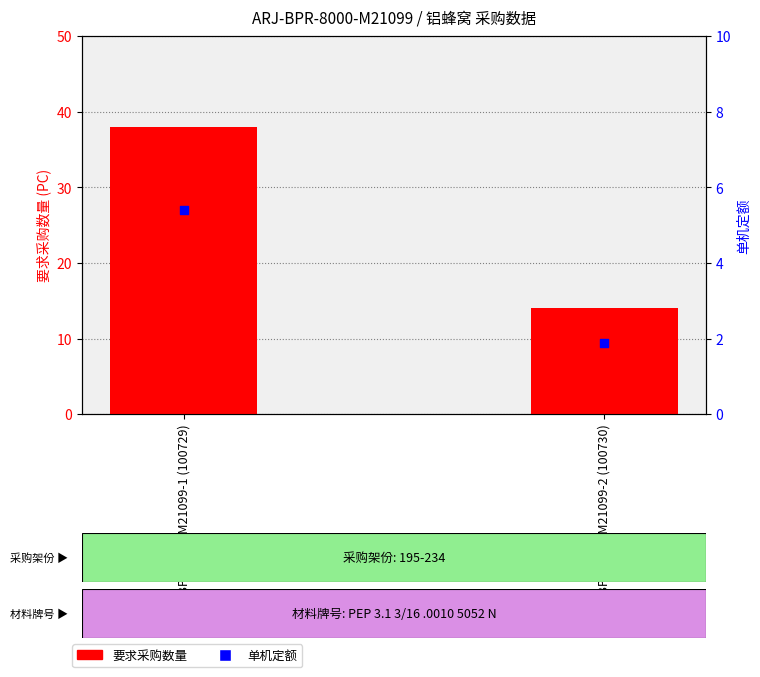

Is the value of 单机定额 at ARJ-BPR-8000-M21099-2 (100730) greater than the value of 要求采购数量 at ARJ-BPR-8000-M21099-1 (100729)?

No